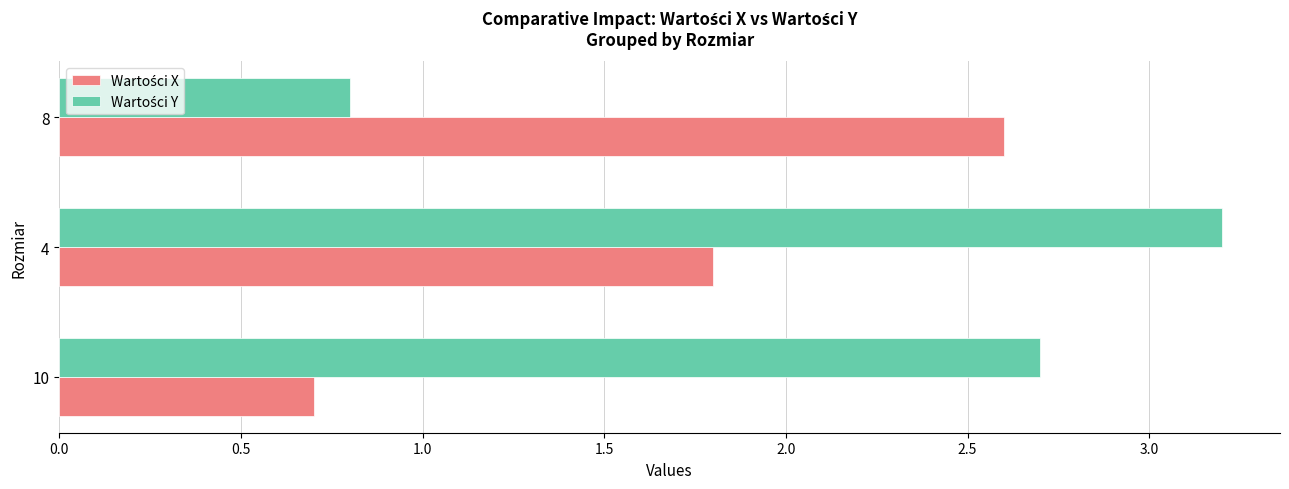

What is the difference between the highest and lowest values at 4?

1.4